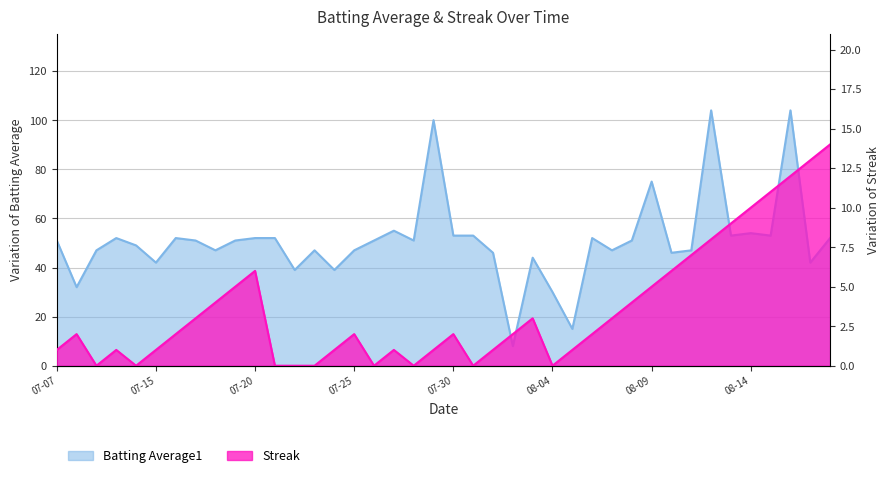

What is the sum of the Streak values at 2010-08-05 and 2010-07-07?

2.0